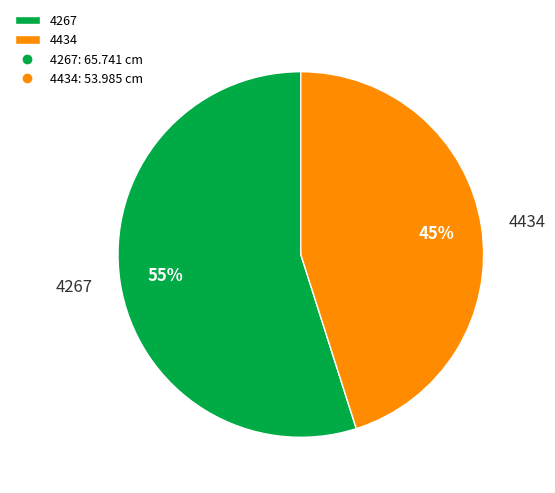

Does 4267 account for over 50% of the chart?

Yes